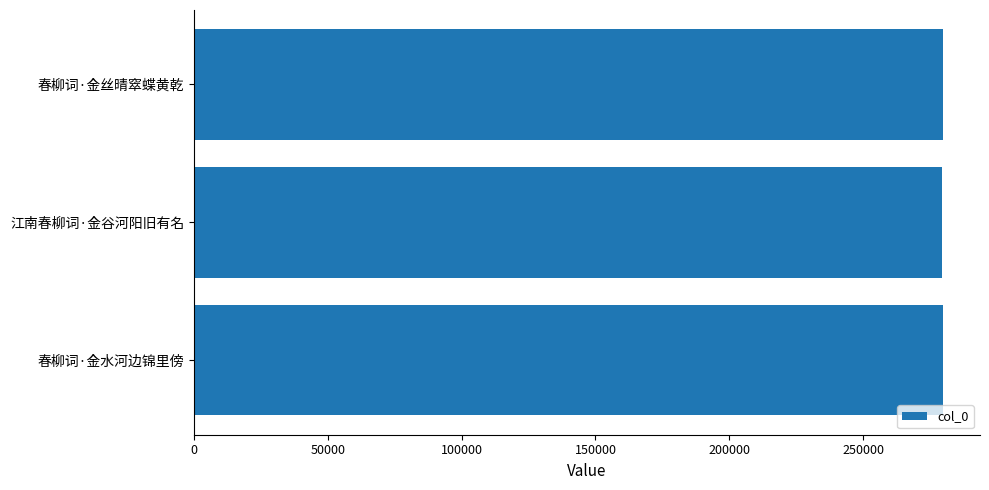

What is the maximum value shown in the chart?

279692